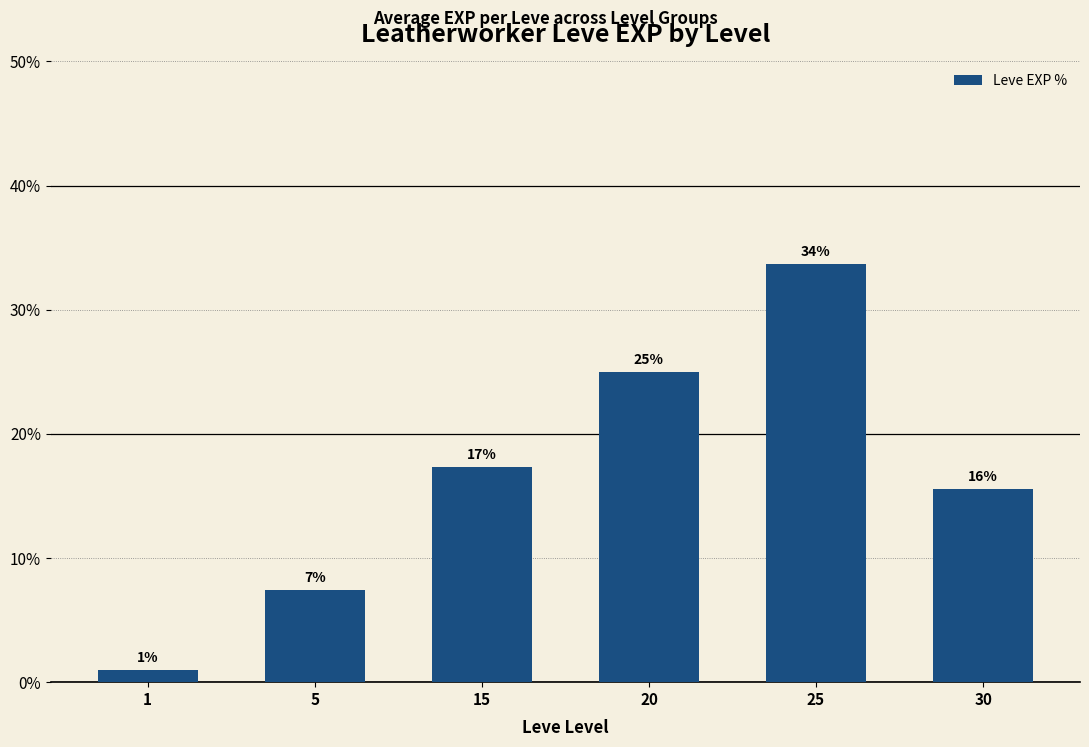

At which category does the chart reach its minimum across all series?

1